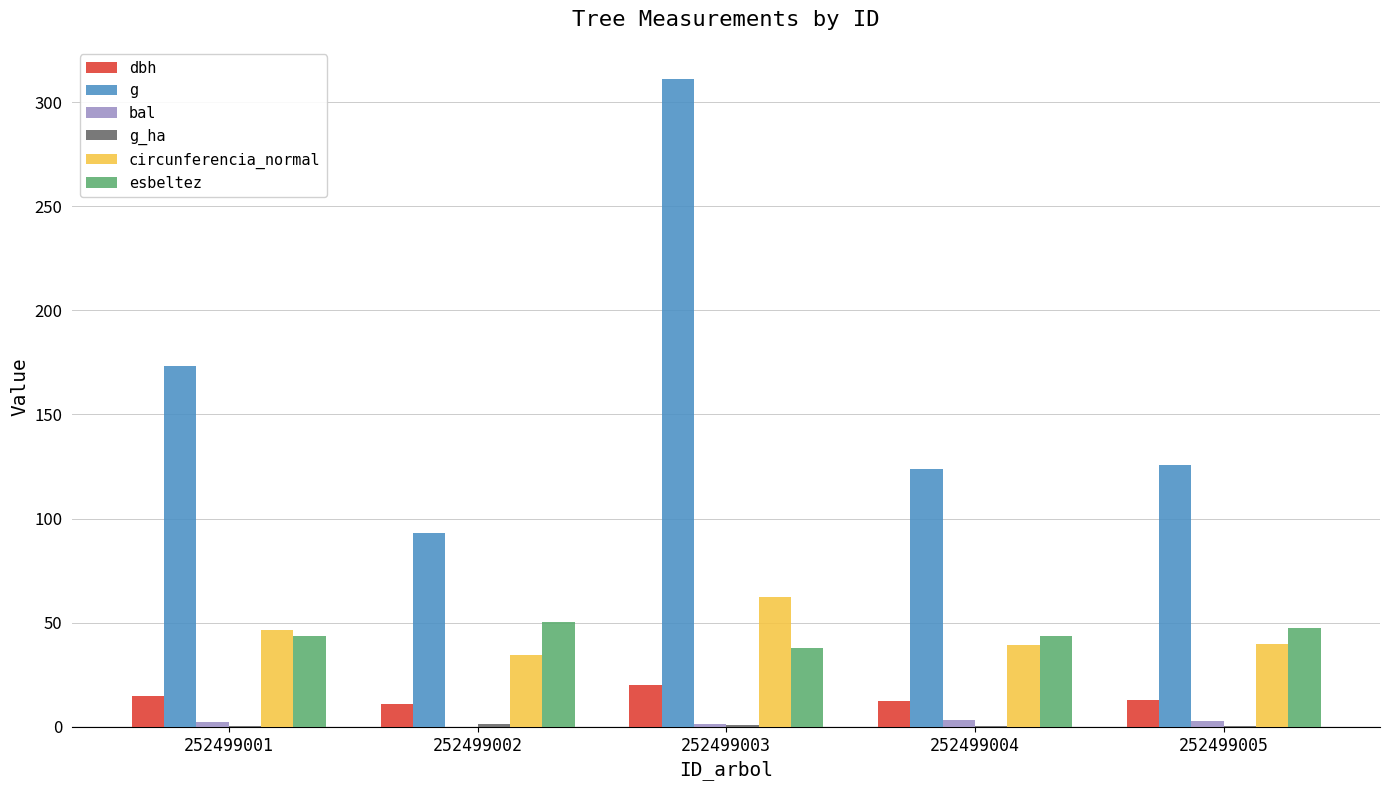

What is the approximate value of dbh at 252499005?

12.7